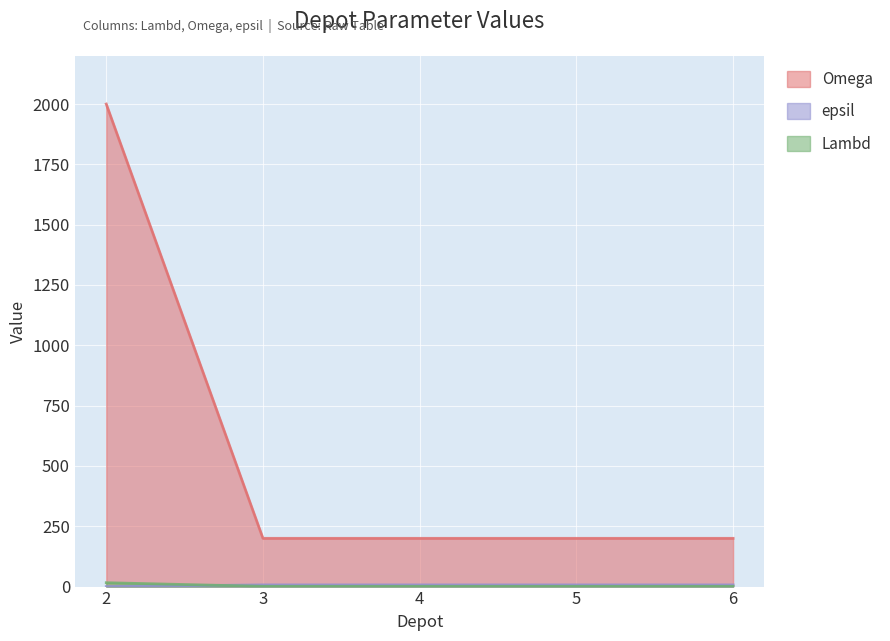

The value of Omega at 2 is 2000. True or false?

True